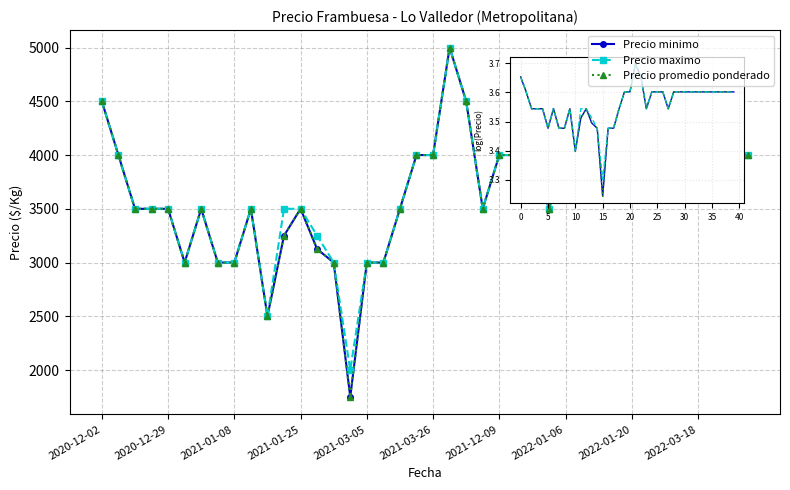

Does the chart have visible grid lines?

Yes